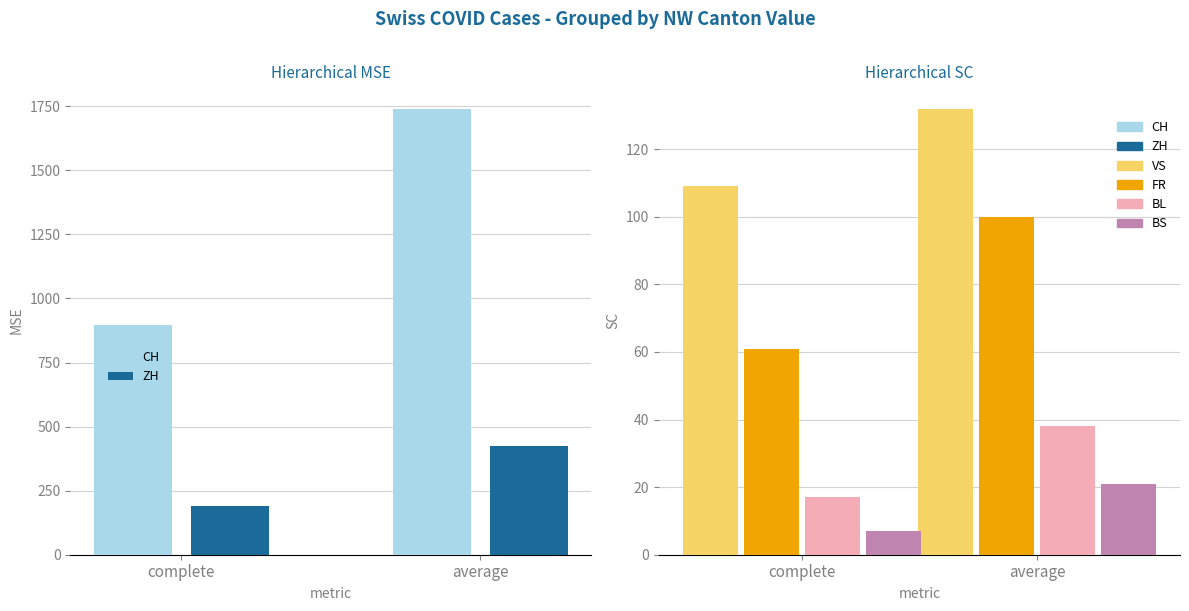

Read the BL value at average, to the nearest 5.

40